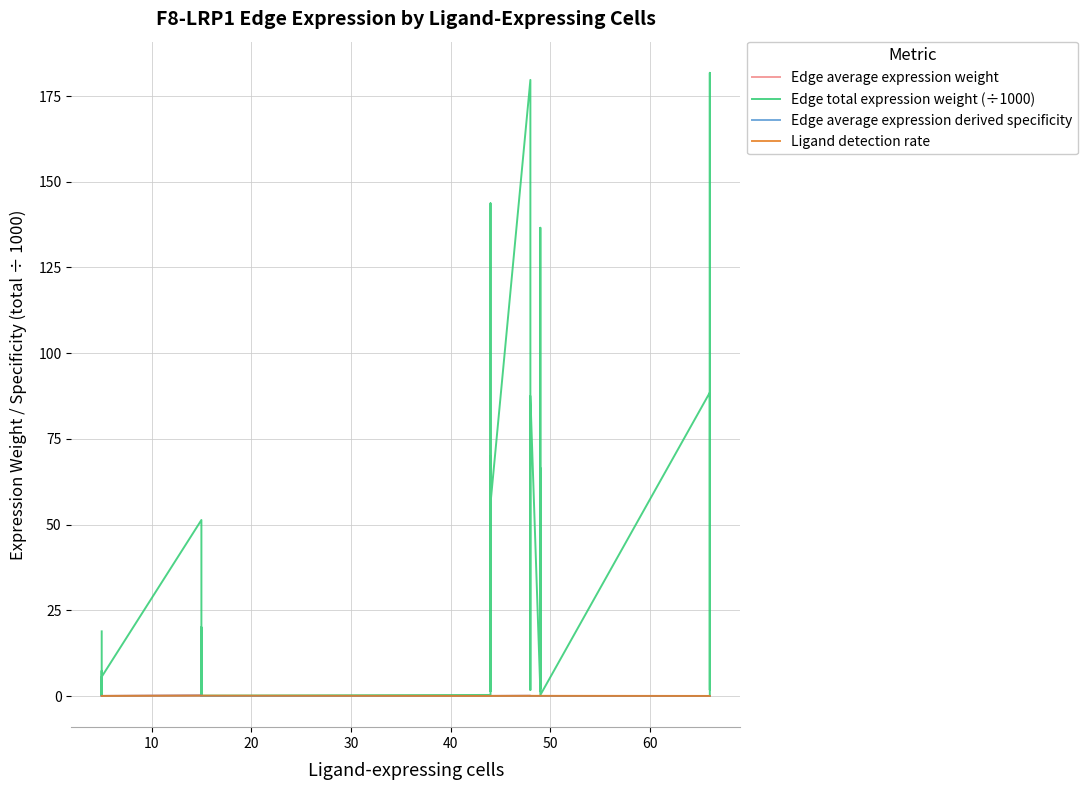

Which series has the largest range (max minus min)?

Edge total expression weight (÷1000)